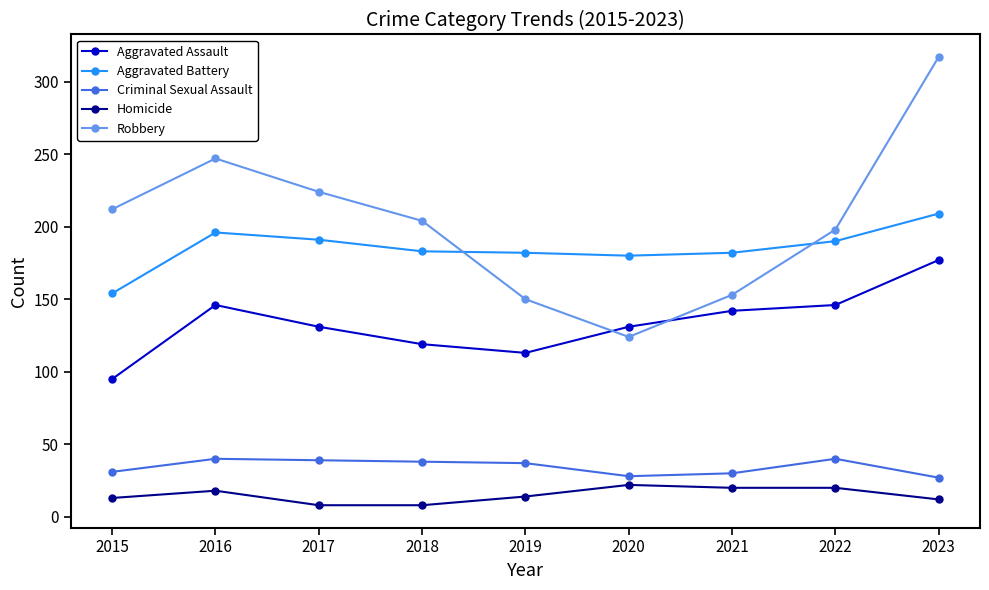

Which series has the widest spread of values?

Robbery